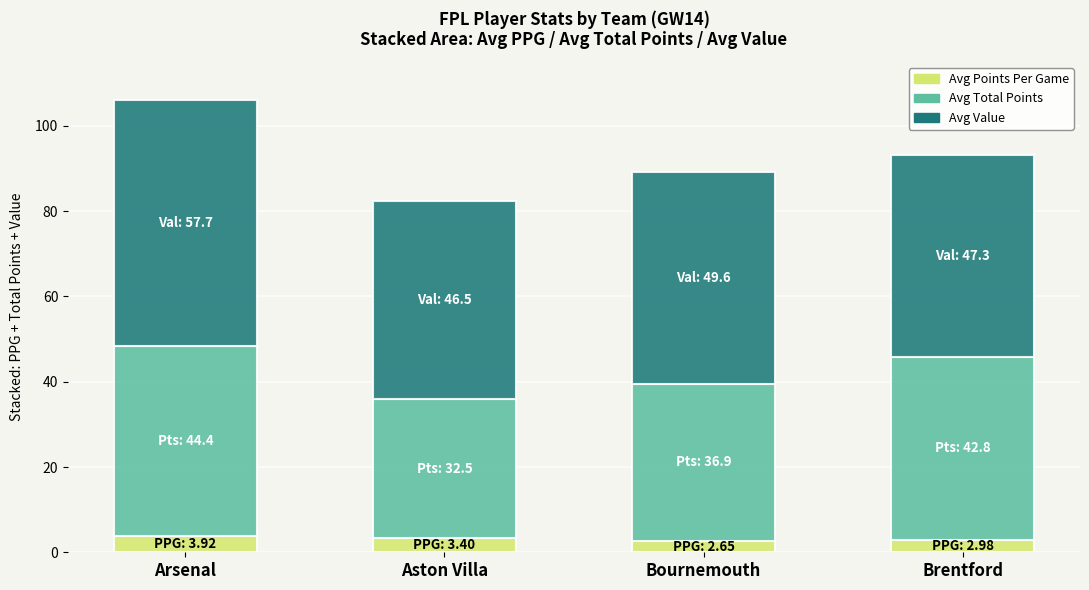

What is the value of the Avg Points Per Game bar at the 4th from the left?

3.0